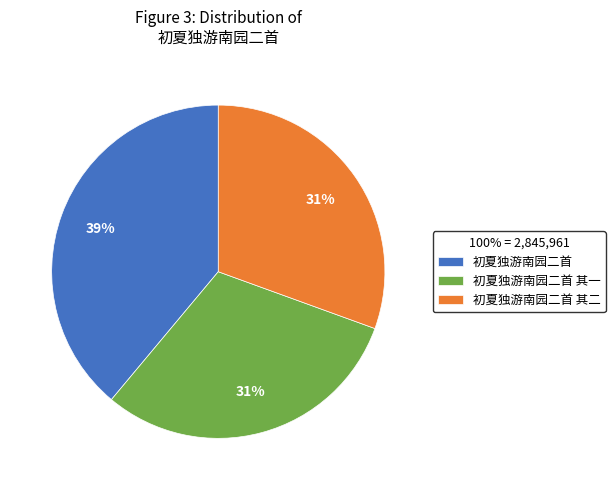

Count the number of slices in the pie.

3